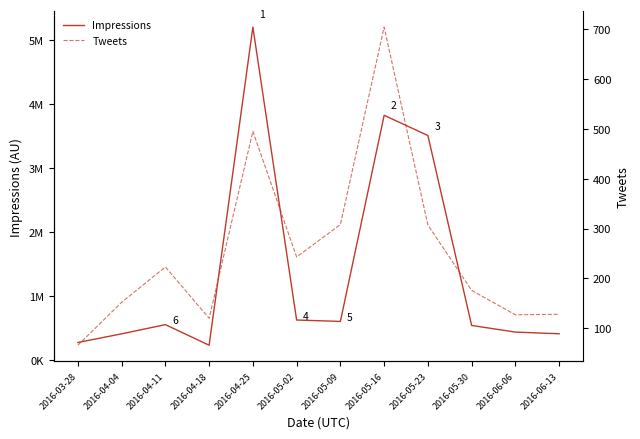

At which label does Tweets reach its peak?

2016-05-16